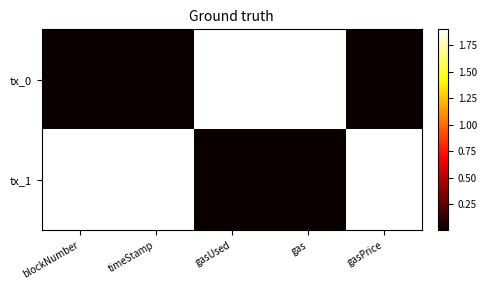

Count the number of categories in the chart.

5